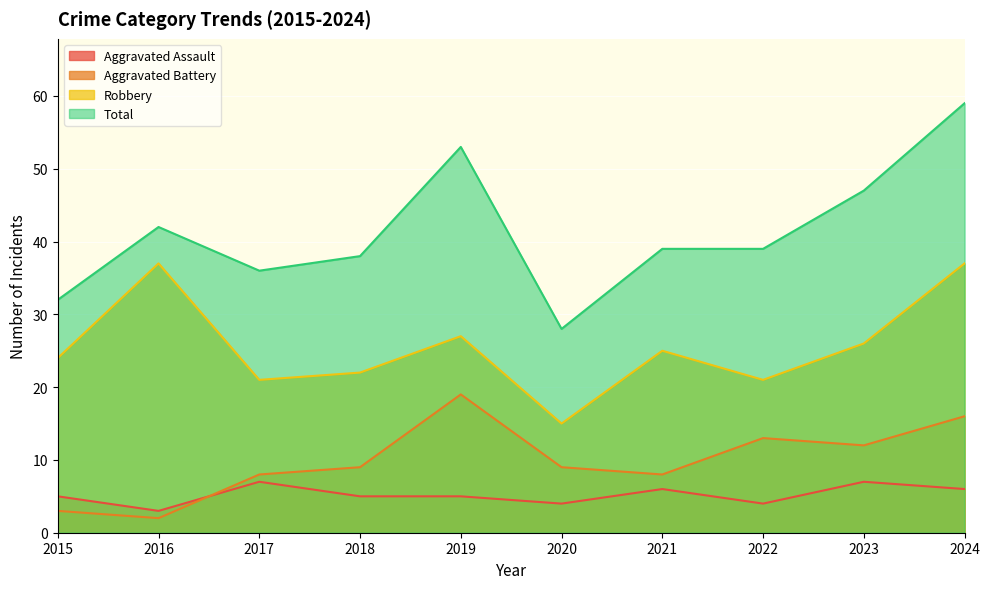

Which series has the widest spread of values?

Total